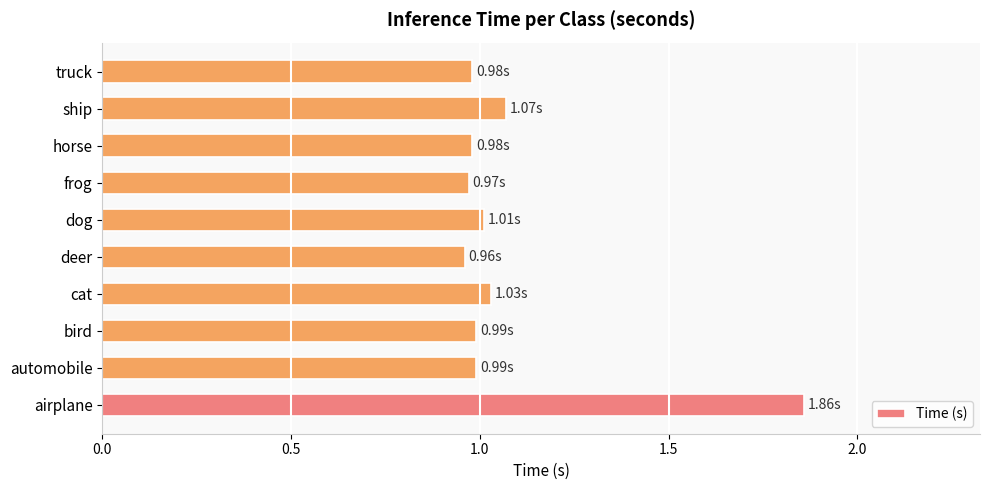

At which category does the chart reach its peak across all series?

airplane